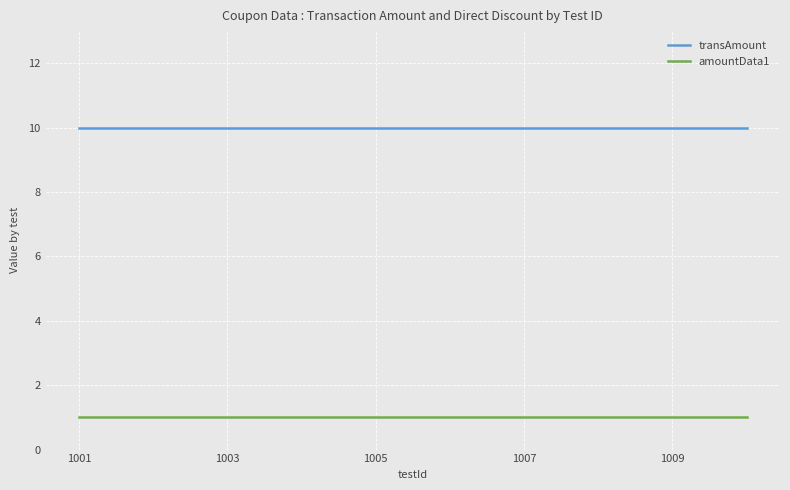

Reading right to left, list all the values displayed in this chart.

transAmount: 10	10	10	10	10	10	10	10	10	10
amountData1: 1	1	1	1	1	1	1	1	1	1